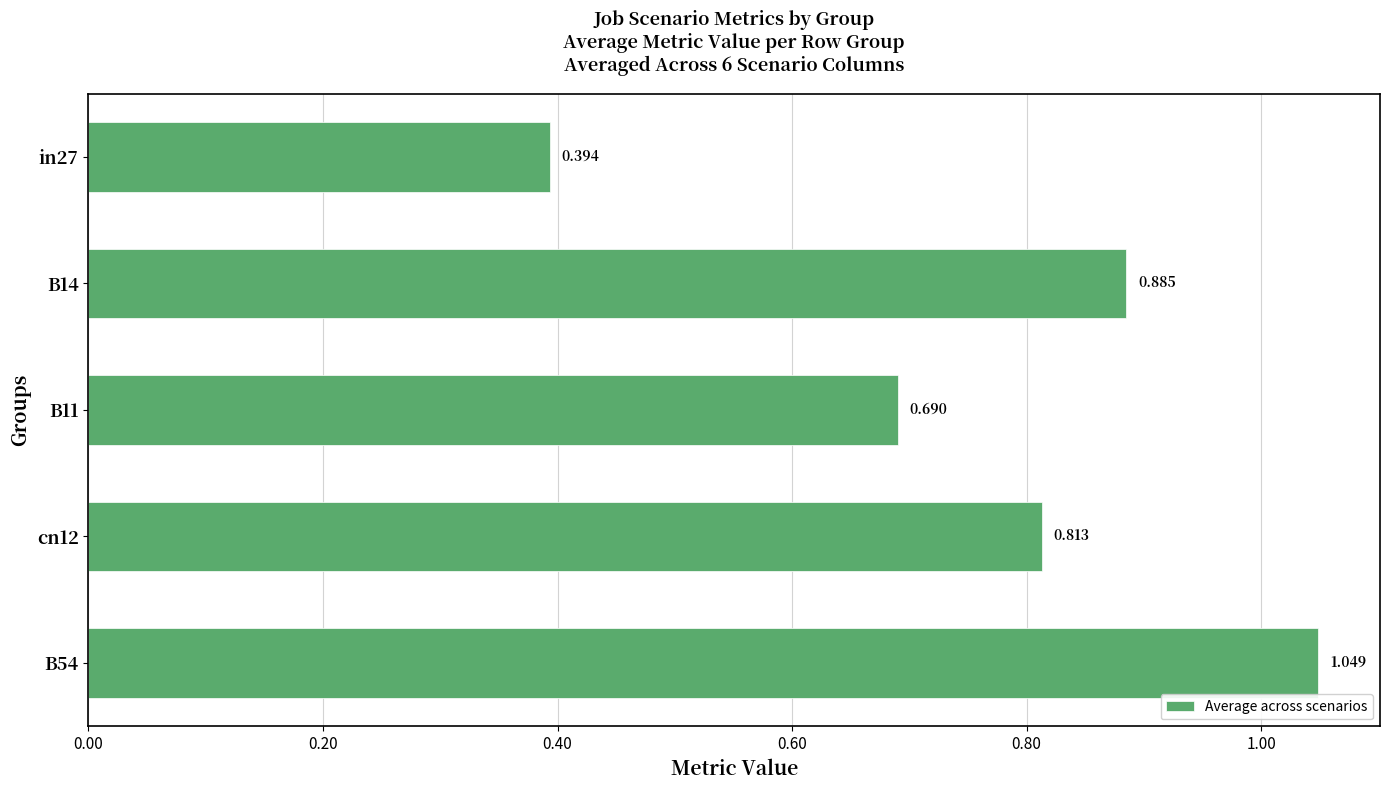

How many bars are there in total?

5